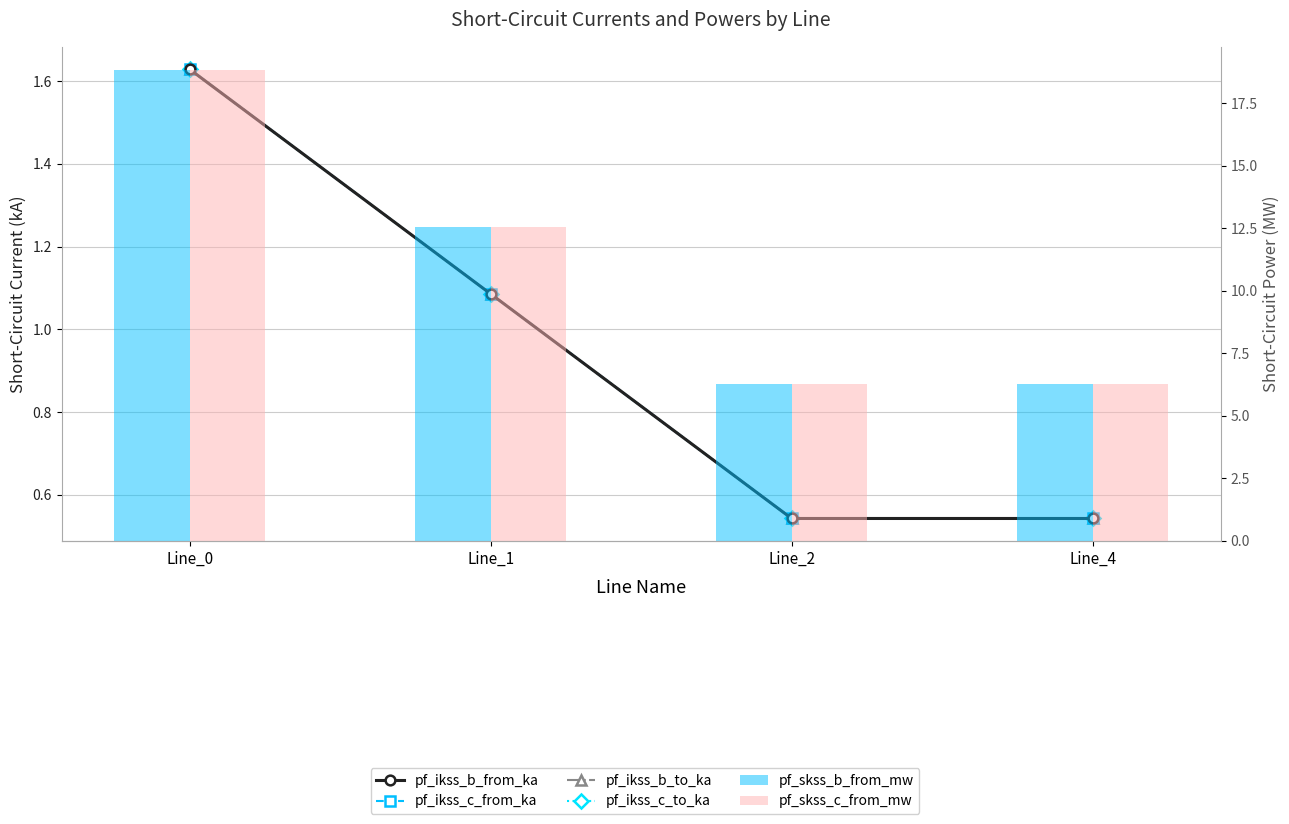

Reading left to right, what are all the values shown in this chart?

pf_ikss_b_from_ka: 1.6	1.1	0.5	0.5
pf_ikss_c_from_ka: 1.6	1.1	0.5	0.5
pf_ikss_b_to_ka: 1.6	1.1	0.5	0.5
pf_ikss_c_to_ka: 1.6	1.1	0.5	0.5
pf_skss_b_from_mw: 18.8	12.5	6.3	6.3
pf_skss_c_from_mw: 18.8	12.5	6.3	6.3